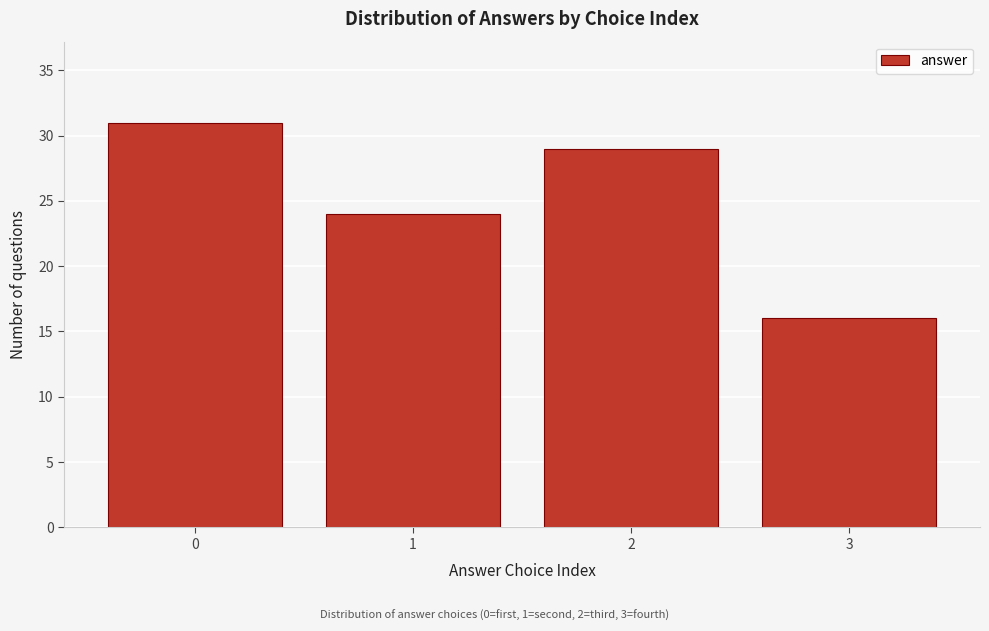

Reading left to right, list all the values displayed in this chart.

31	24	29	16